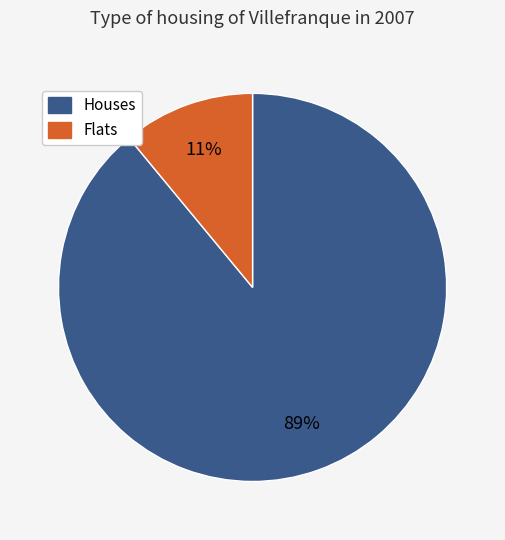

Is there a majority slice in this chart?

Yes